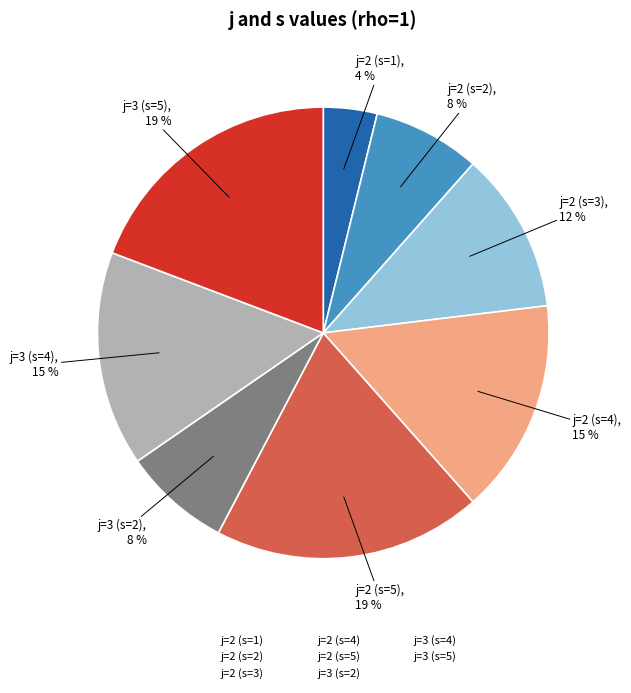

Which slice is the smallest?

j=2 (s=1)